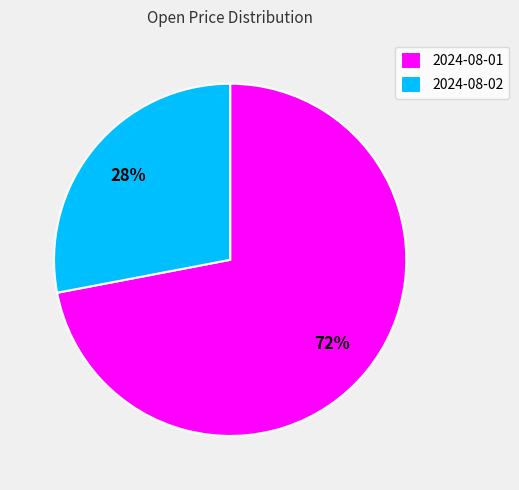

Do 2024-08-01 and 2024-08-02 together represent more than half of the pie?

Yes